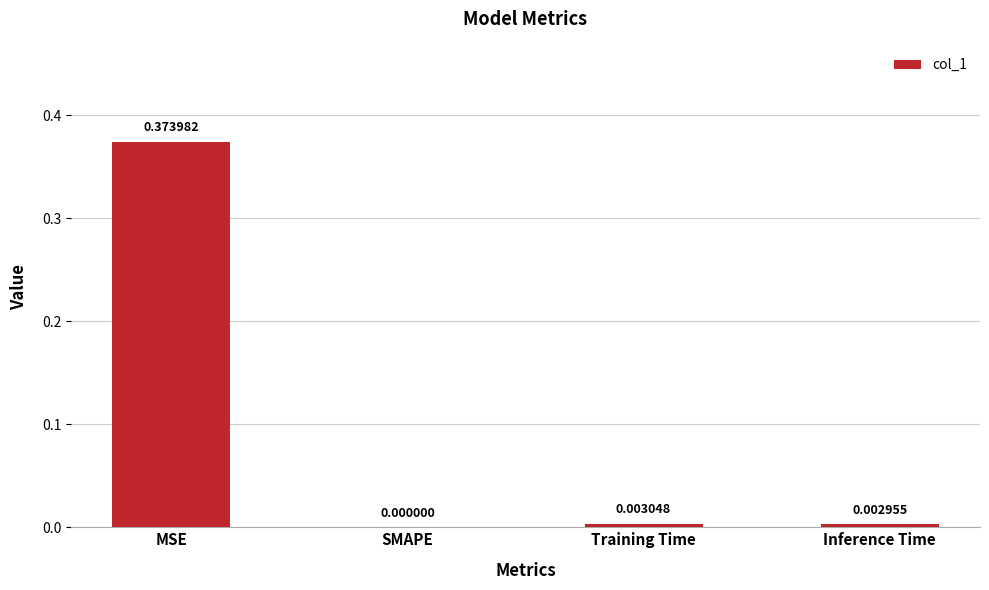

Which category has the highest value across all series?

MSE